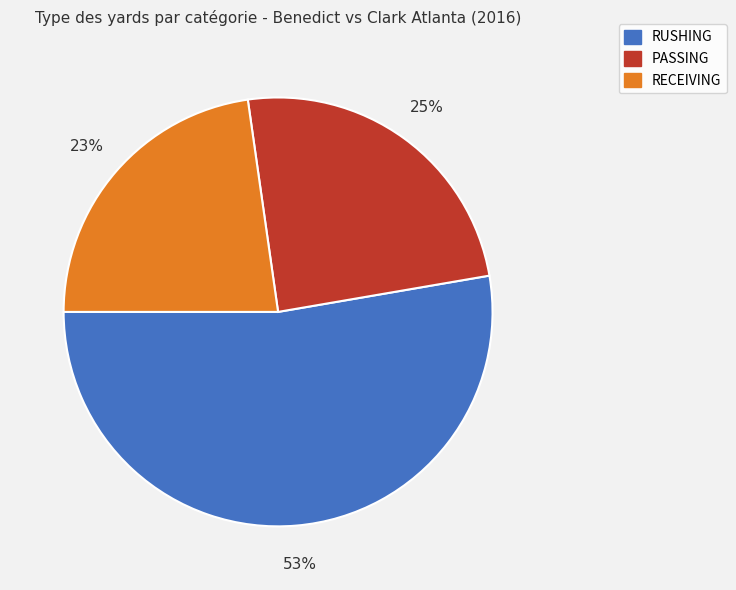

To the nearest percent, what is the average slice percentage?

33%